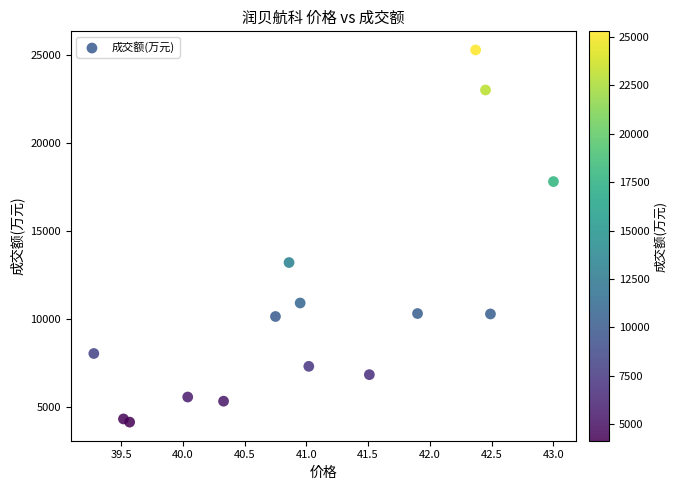

What Y value in the scatter plot is closest to 14721?

13215